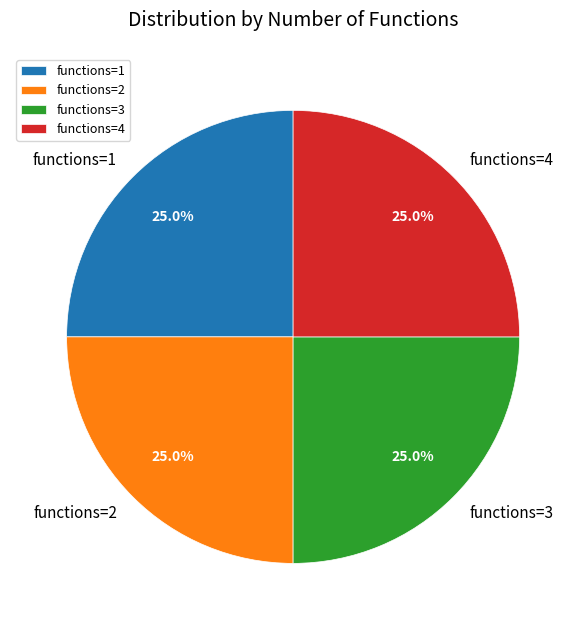

To the nearest percent, what portion does functions=1 represent?

25%